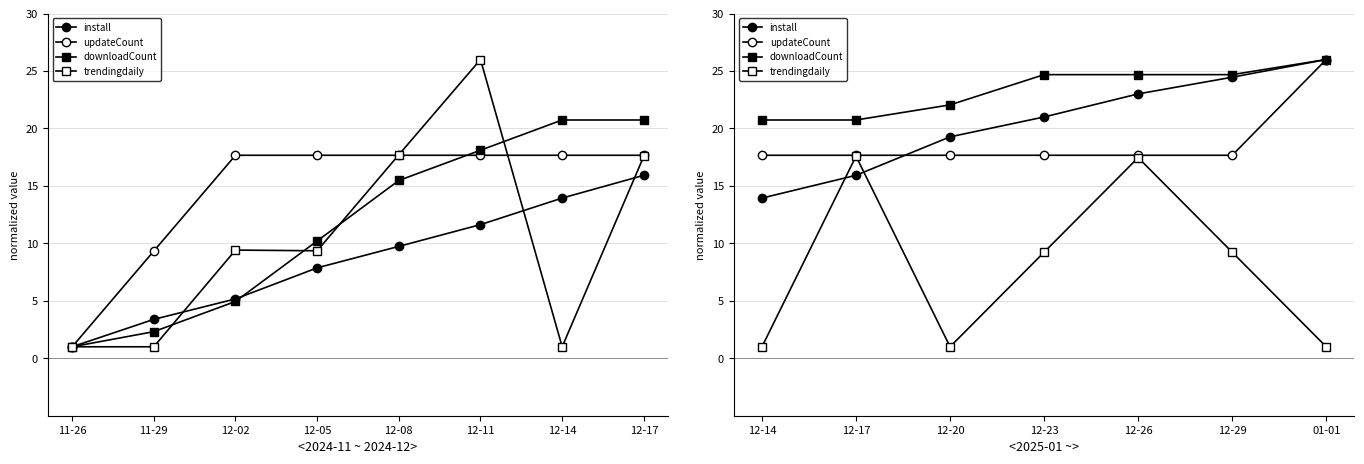

Which has a higher value, 12-17 or 12-26?

12-26